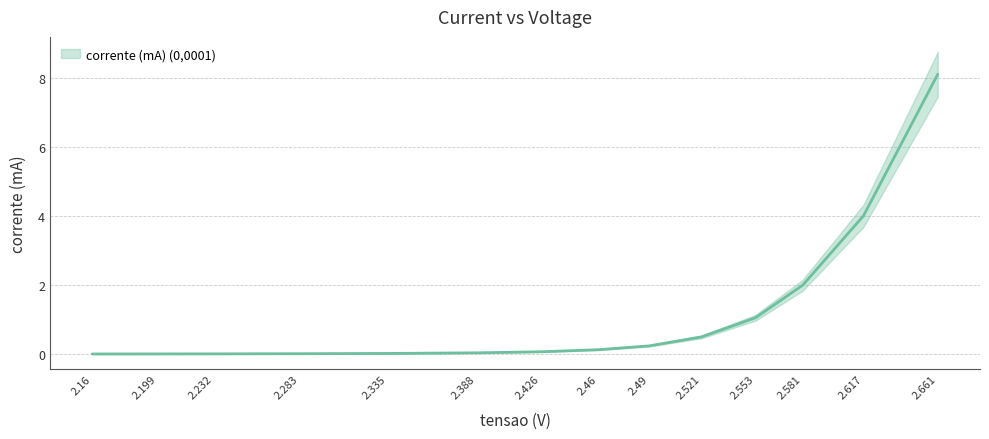

True or false: the data has more than 2 interior local peaks.

False